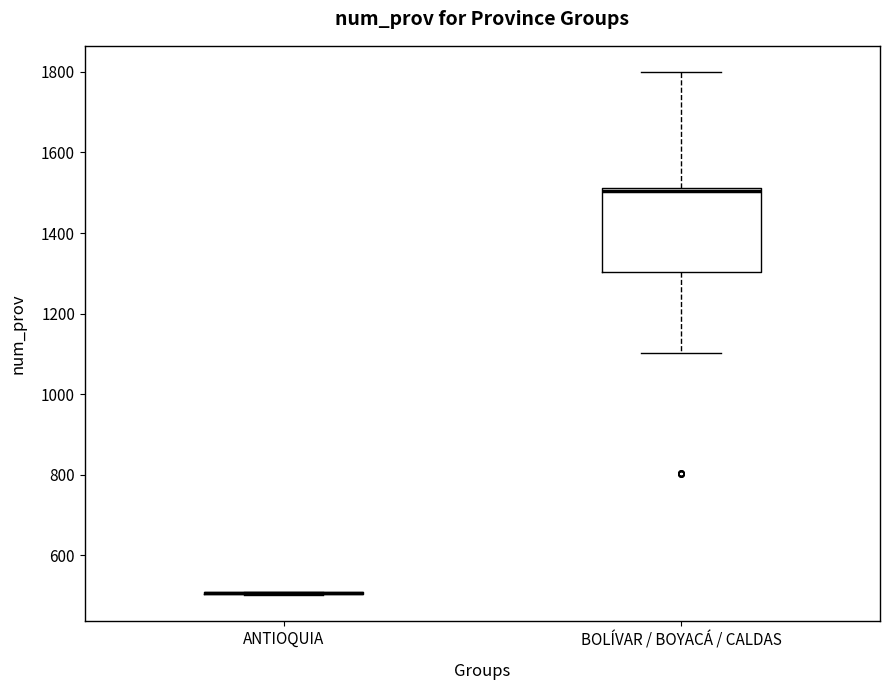

Which box is the tallest, from its lower edge to its upper edge?

BOLÍVAR / BOYACÁ / CALDAS